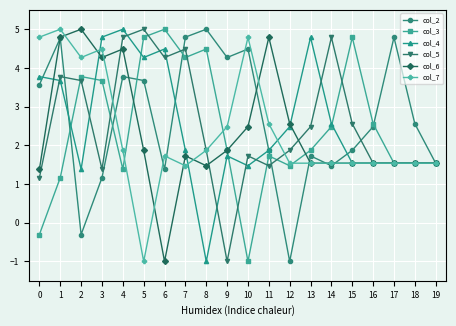

Reading left to right, what are all the values shown in this chart?

col_2: 3.6	4.8	-0.3	1.2	3.8	3.7	1.4	4.8	5.0	4.3	4.5	1.9	-1.0	1.7	1.5	1.9	2.5	4.8	2.6	1.5
col_3: -0.3	1.2	3.8	3.7	1.4	4.8	5.0	4.3	4.5	1.9	-1.0	1.7	1.5	1.9	2.5	4.8	2.6	1.5	1.5	1.5
col_4: 3.8	3.7	1.4	4.8	5.0	4.3	4.5	1.9	-1.0	1.7	1.5	1.9	2.5	4.8	2.6	1.5	1.5	1.5	1.5	1.5
col_5: 1.2	3.8	3.7	1.4	4.8	5.0	4.3	4.5	1.9	-1.0	1.7	1.5	1.9	2.5	4.8	2.6	1.5	1.5	1.5	1.5
col_6: 1.4	4.8	5.0	4.3	4.5	1.9	-1.0	1.7	1.5	1.9	2.5	4.8	2.6	1.5	1.5	1.5	1.5	1.5	1.5	1.5
col_7: 4.8	5.0	4.3	4.5	1.9	-1.0	1.7	1.5	1.9	2.5	4.8	2.6	1.5	1.5	1.5	1.5	1.5	1.5	1.5	1.5